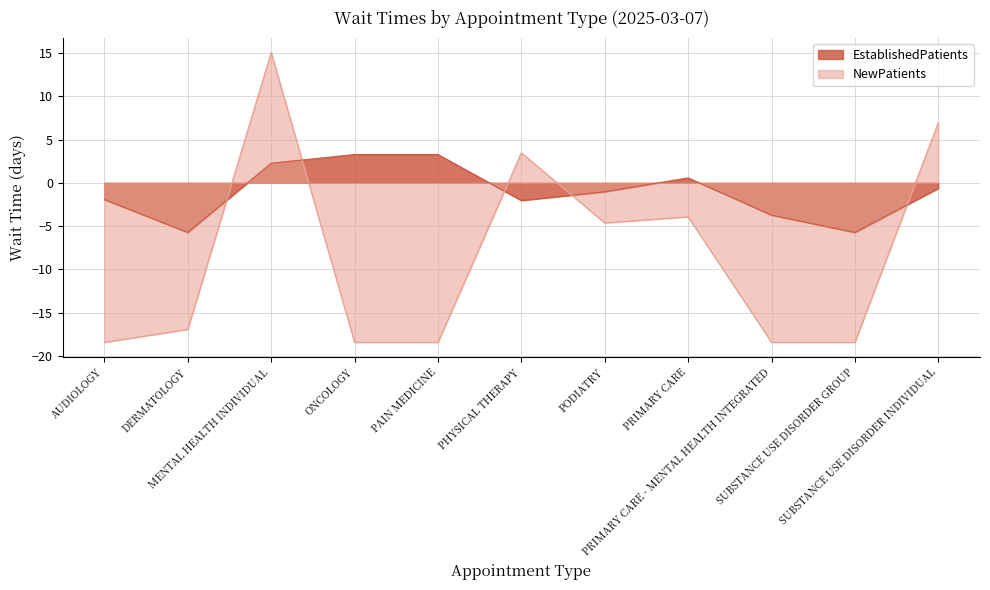

List the labels in order of EstablishedPatients value, largest first.

ONCOLOGY, PAIN MEDICINE, MENTAL HEALTH INDIVIDUAL, PRIMARY CARE, SUBSTANCE USE DISORDER INDIVIDUAL, PODIATRY, AUDIOLOGY, PHYSICAL THERAPY, PRIMARY CARE - MENTAL HEALTH INTEGRATED, DERMATOLOGY, SUBSTANCE USE DISORDER GROUP